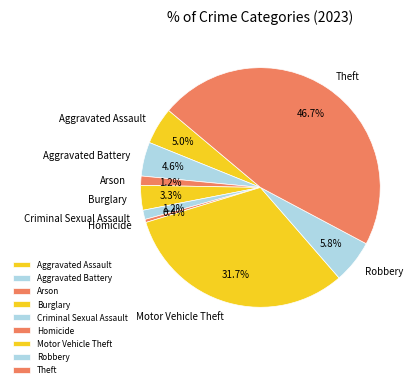

Which category has the biggest portion of the pie?

Theft